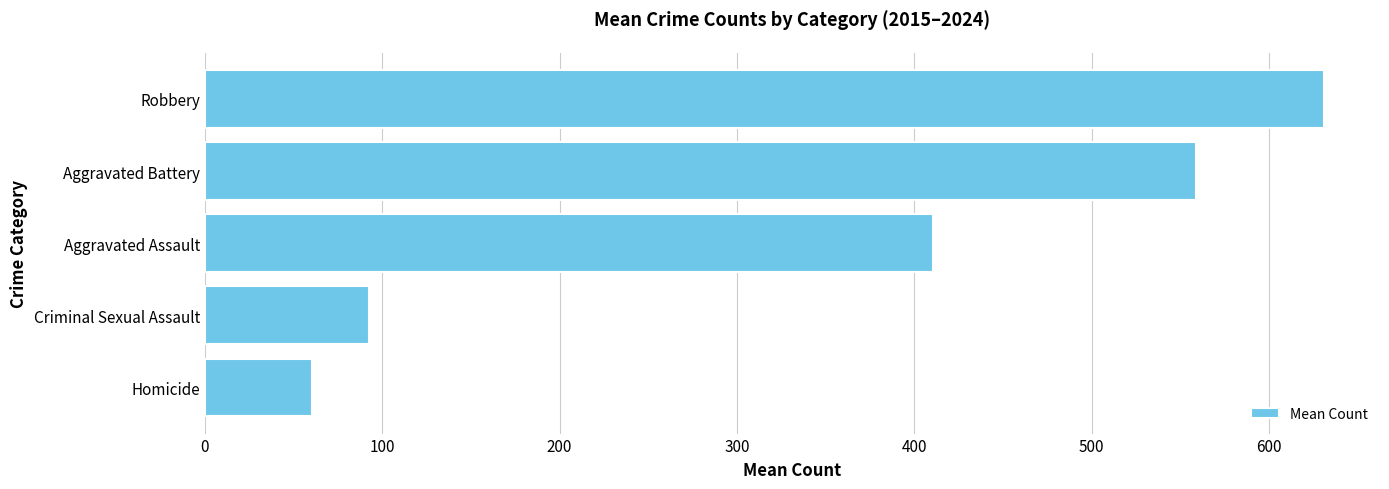

The value at Criminal Sexual Assault is 24.3. True or false?

False